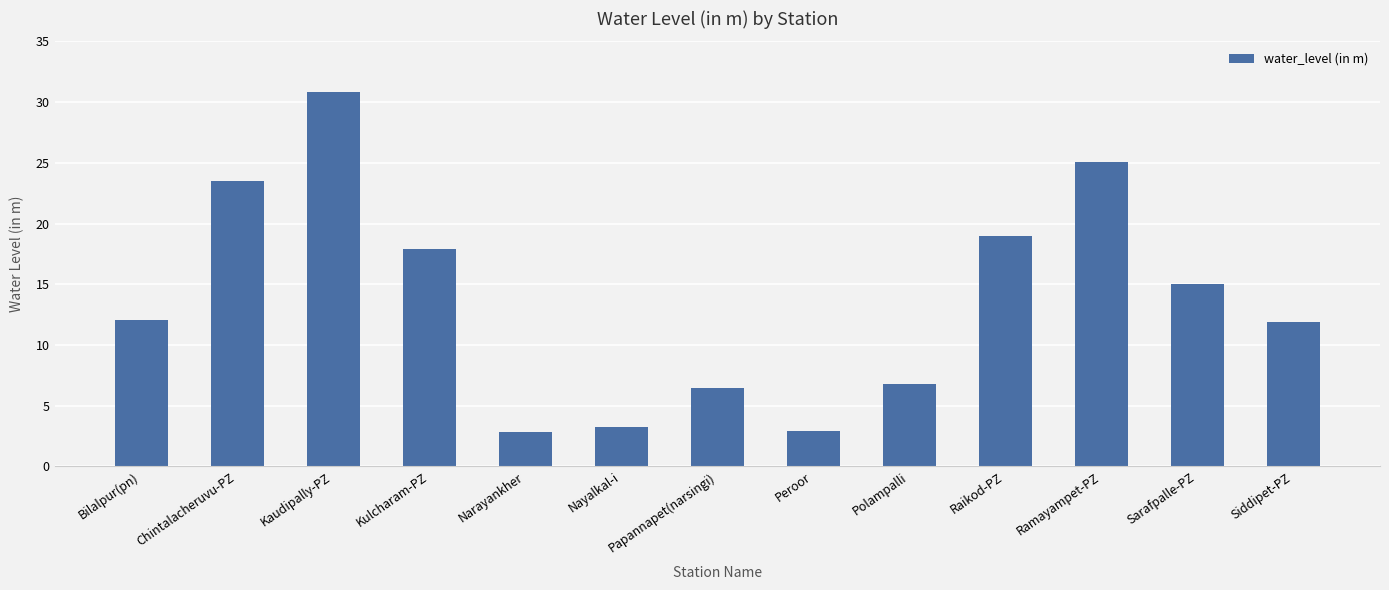

What is the change in value from Chintalacheruvu-PZ to Raikod-PZ?

-4.5